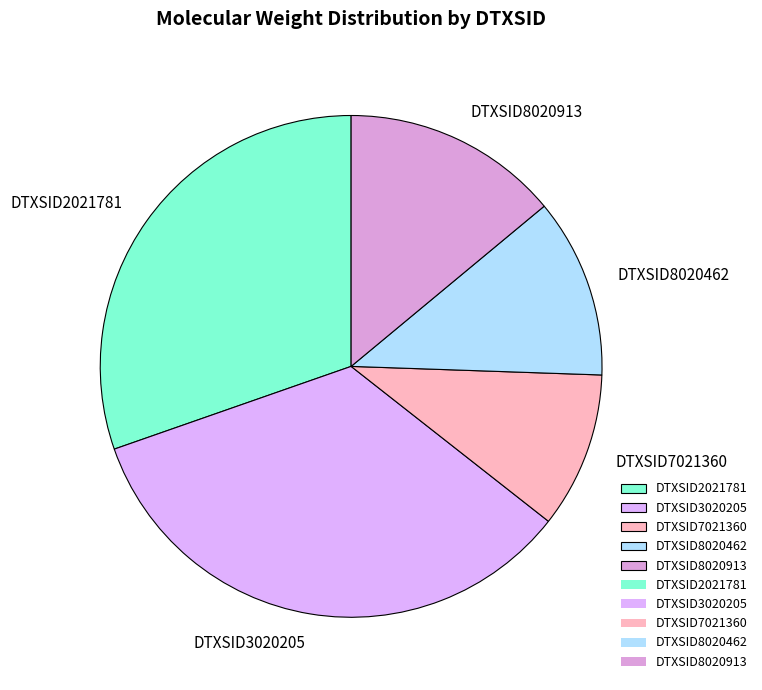

Combined, do DTXSID7021360 and DTXSID3020205 account for over 50%?

No